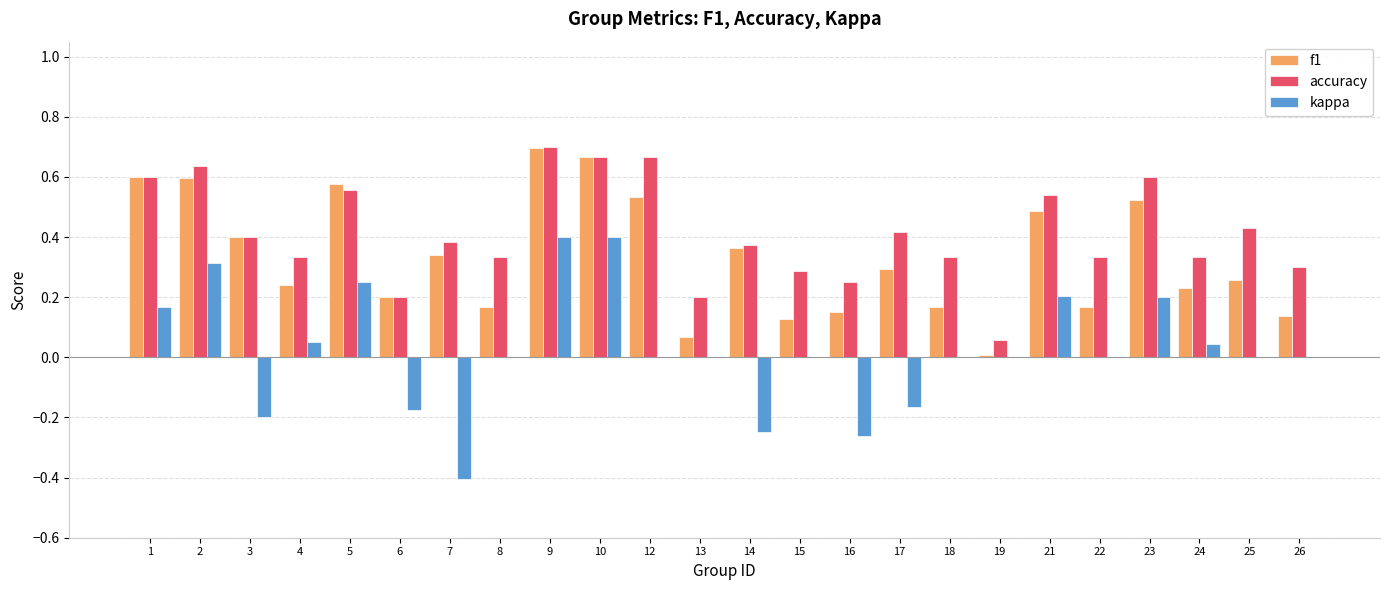

Which label corresponds to the largest value in the chart?

9